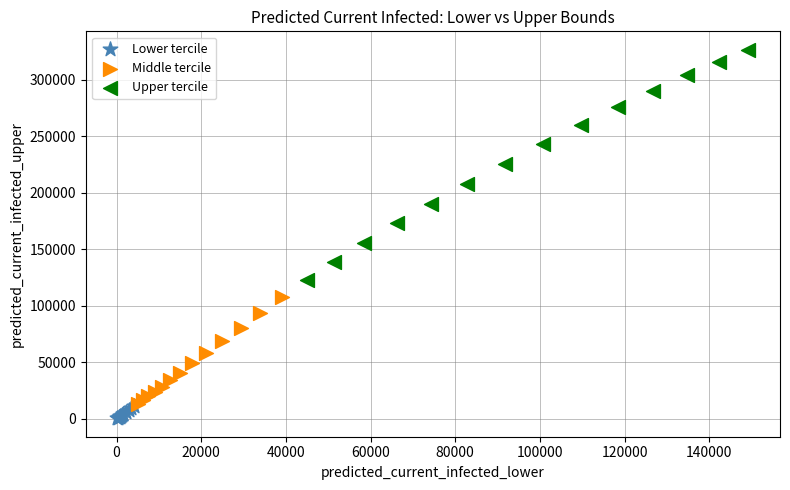

Which series has the widest spread of Y values?

Upper tercile